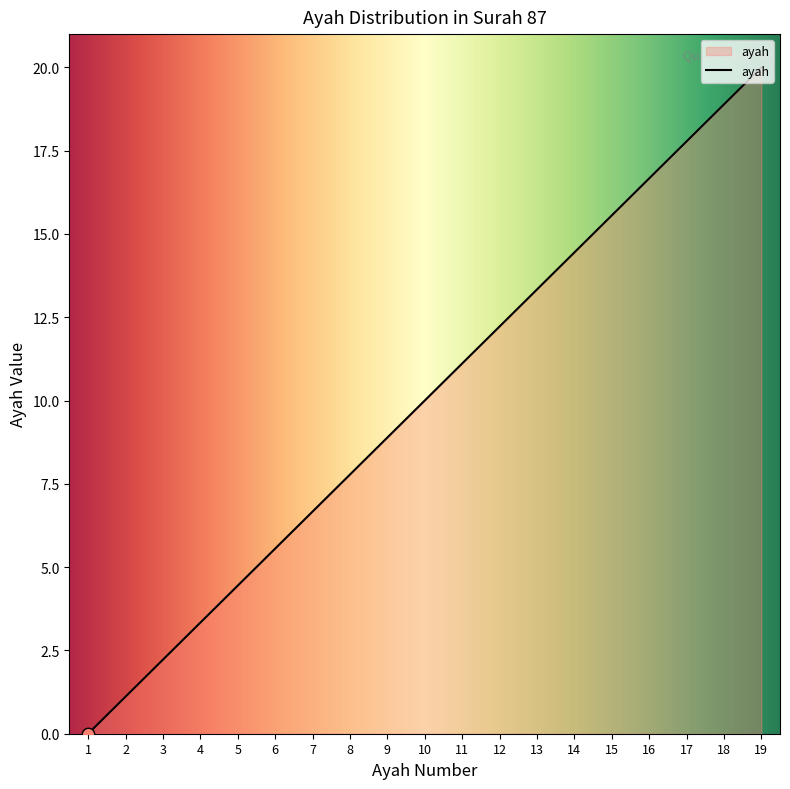

Which has a higher value, 11 or 8?

11